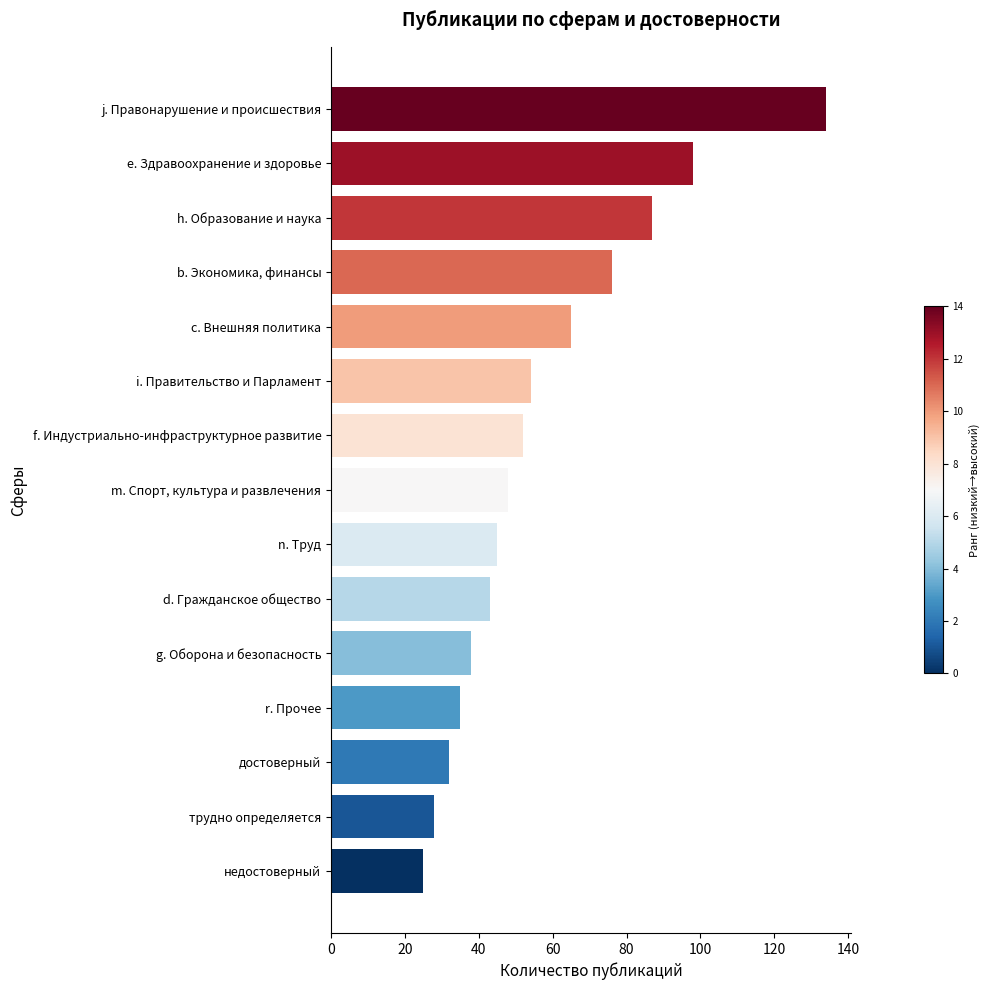

List the labels in order of value, smallest first.

недостоверный, трудно определяется, достоверный, r. Прочее, g. Оборона и безопасность, d. Гражданское общество, n. Труд, m. Спорт, культура и развлечения, f. Индустриально-инфраструктурное развитие, i. Правительство и Парламент, c. Внешняя политика, b. Экономика, финансы, h. Образование и наука, e. Здравоохранение и здоровье, j. Правонарушение и происшествия